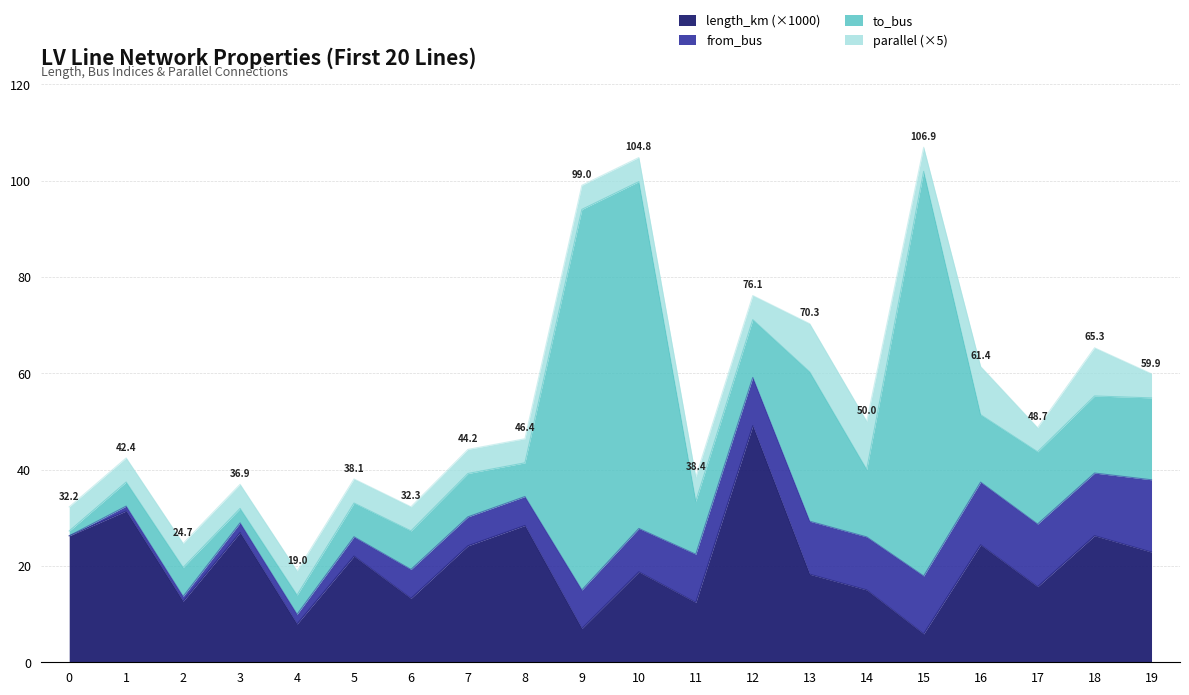

At how many categories does at least one series exceed 70?

3